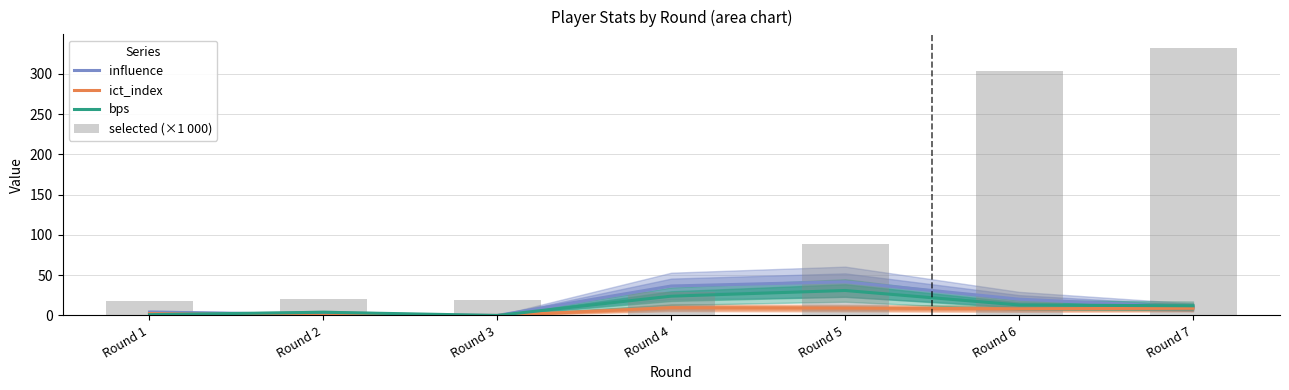

Does the chart contain any negative values?

No